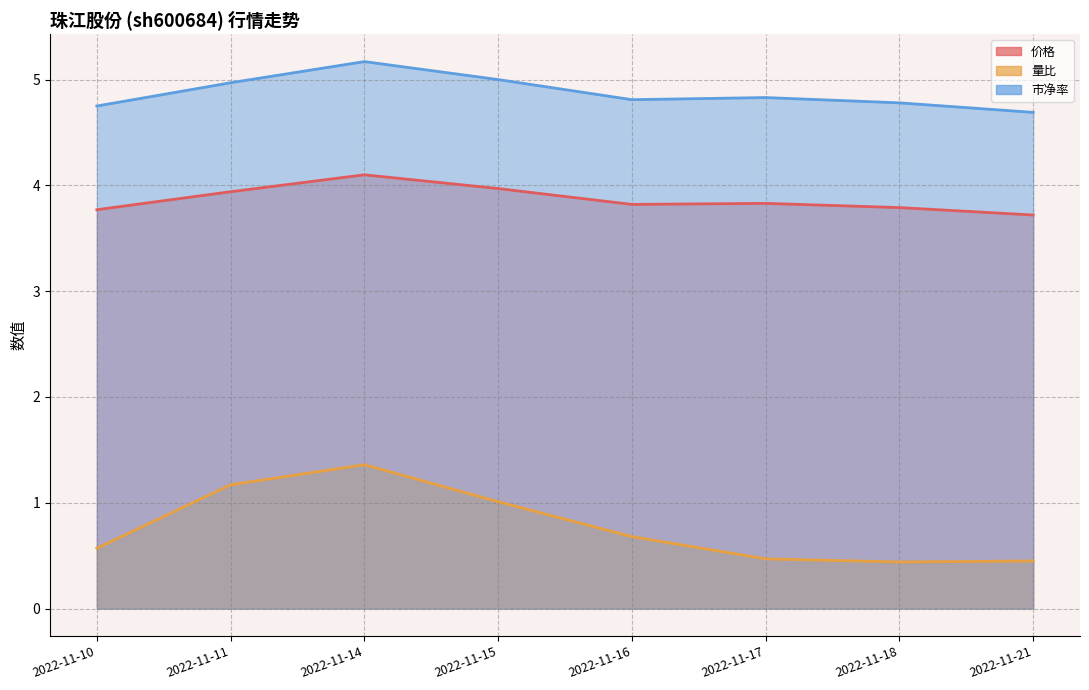

At which label is 量比 closest to 0?

2022-11-18